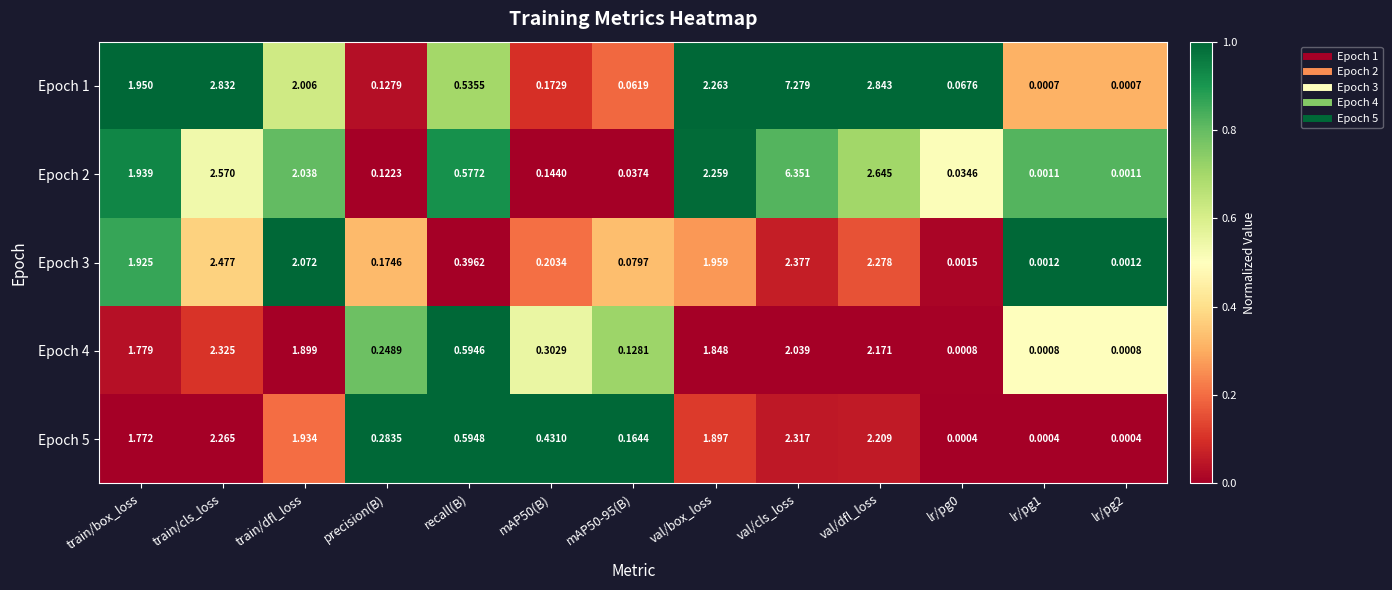

Is the value of Epoch 5 at val/box_loss greater than the value of Epoch 1 at lr/pg1?

Yes